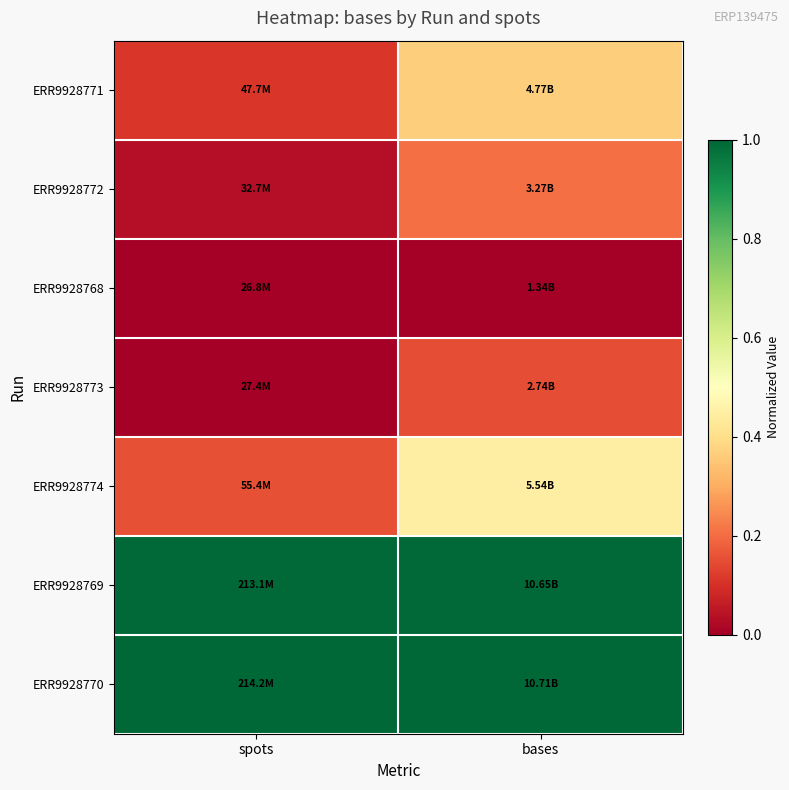

List the series in order of their peak value, highest first.

ERR9928770, ERR9928769, ERR9928774, ERR9928771, ERR9928772, ERR9928773, ERR9928768